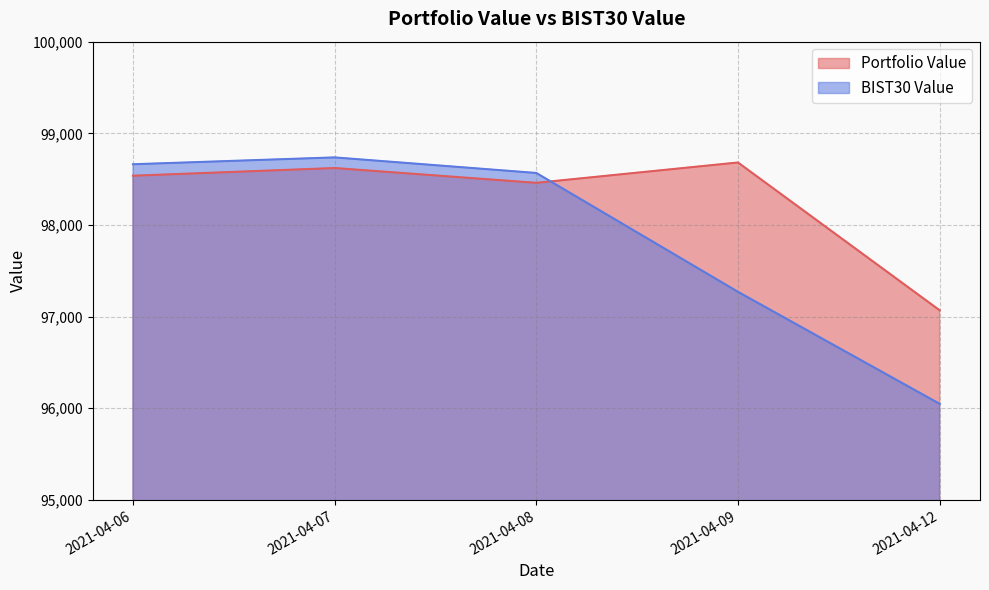

Rank the series by their maximum value, from highest to lowest.

BIST30 Value, Portfolio Value